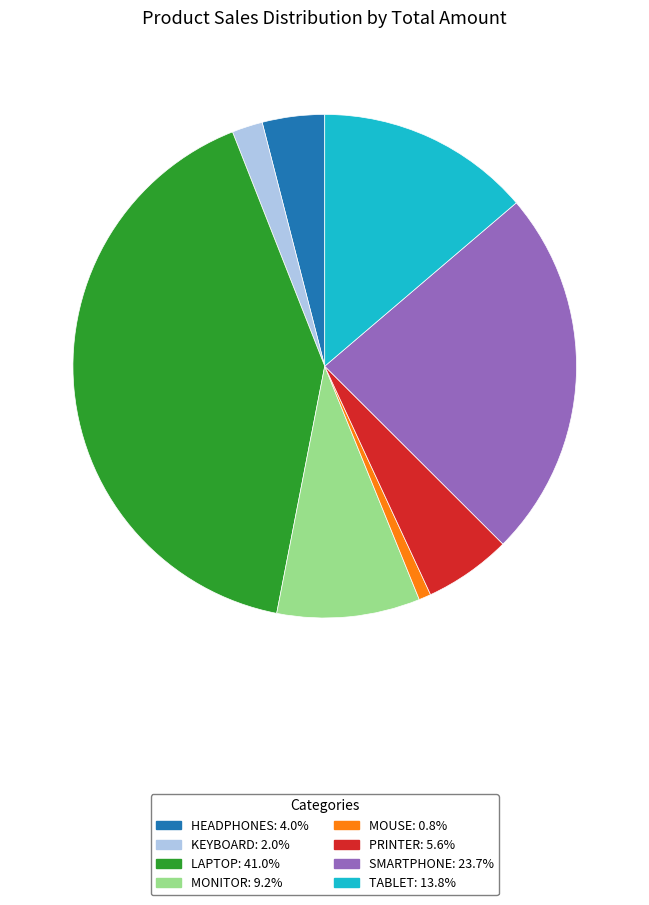

Is there a majority slice in this chart?

No